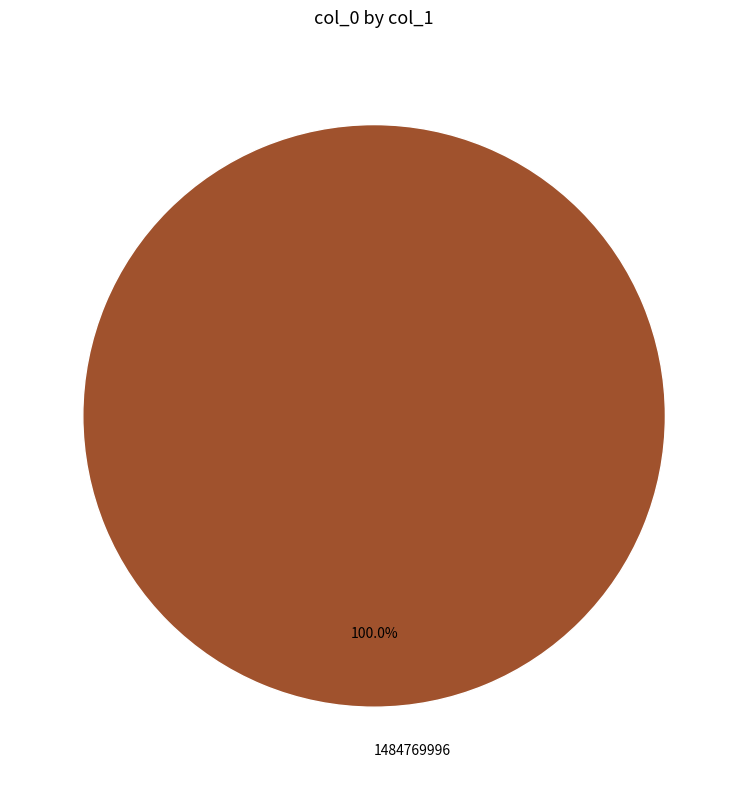

Does 1484769996 account for over 50% of the chart?

Yes